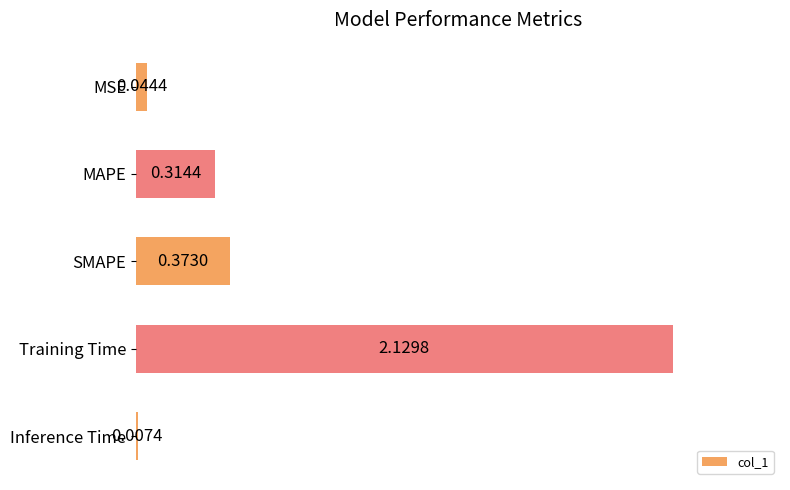

What is the sum of the values at MAPE and Training Time?

2.4